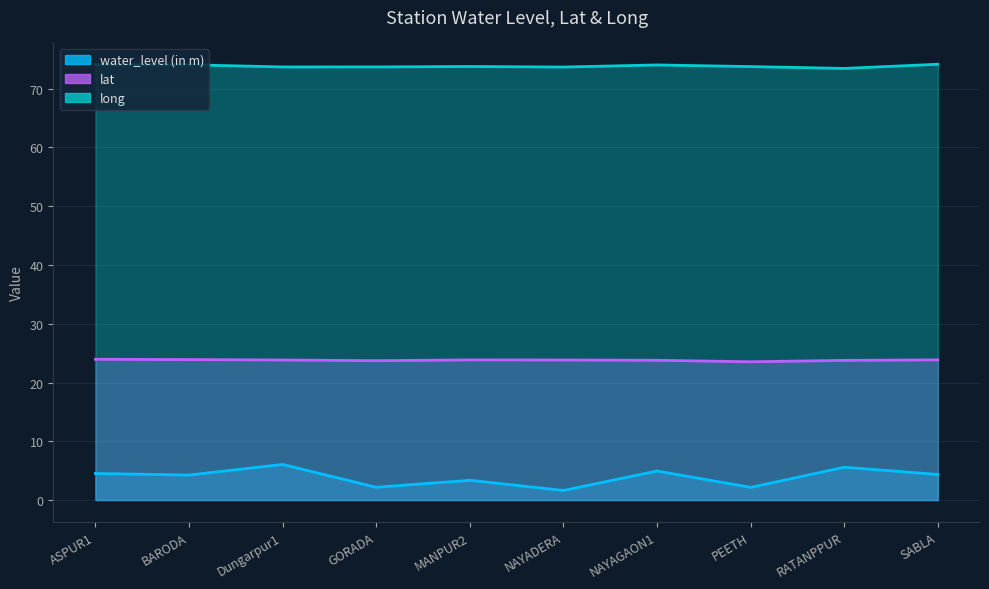

What is the difference between the long values at SABLA and NAYAGAON1?

0.1